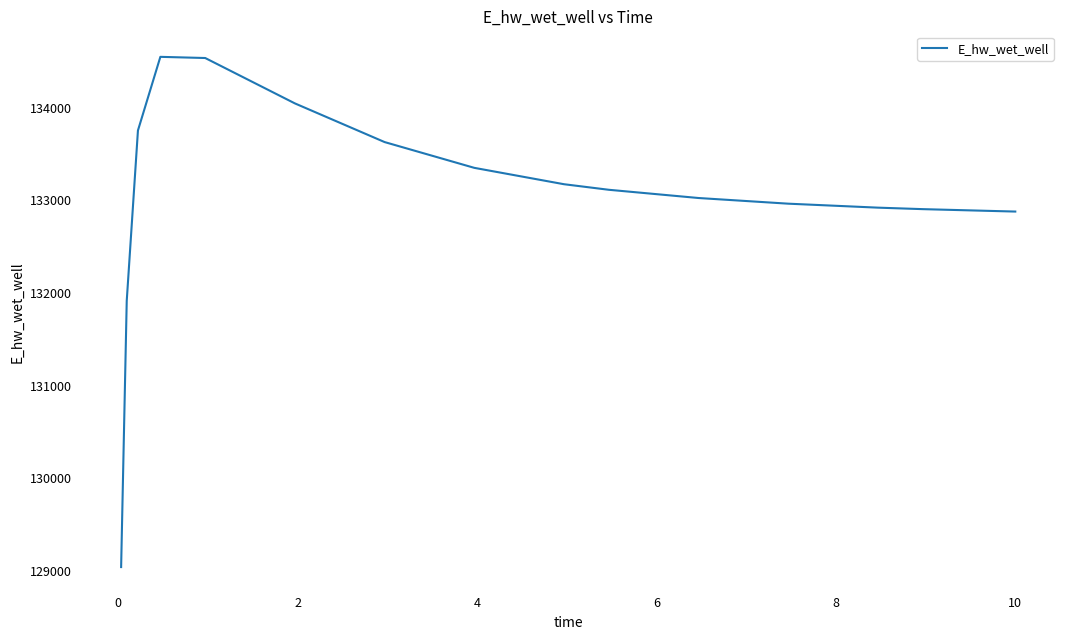

How many distinct data groups are displayed?

1